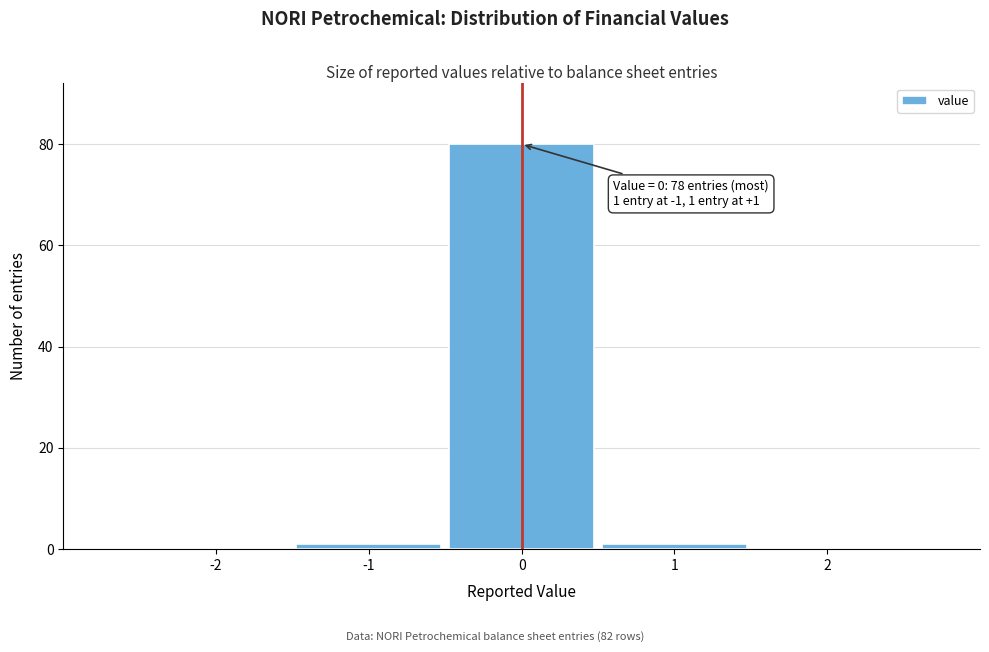

Which range on the x-axis has the tallest bar?

-0.5 to 0.5